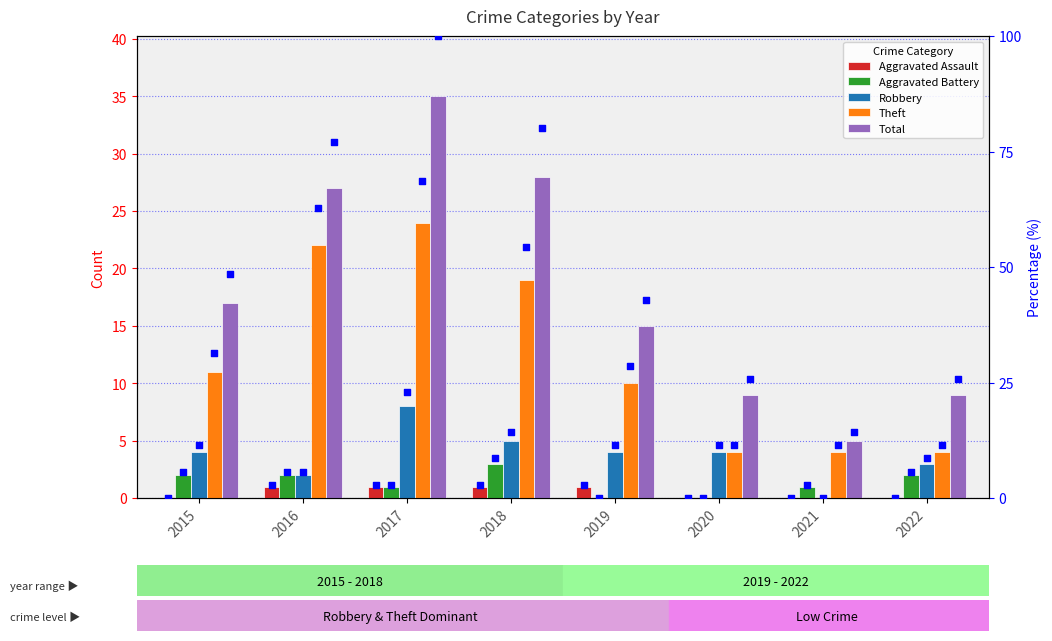

Which series contains the lowest Y value?

Aggravated Assault